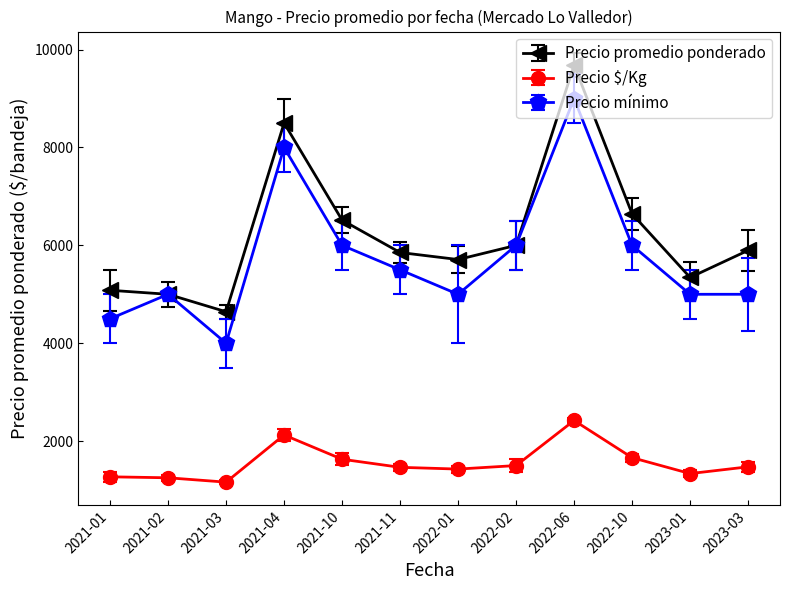

At 2021-11, list the series in order from largest to smallest.

Precio promedio ponderado, Precio mínimo, Precio $/Kg